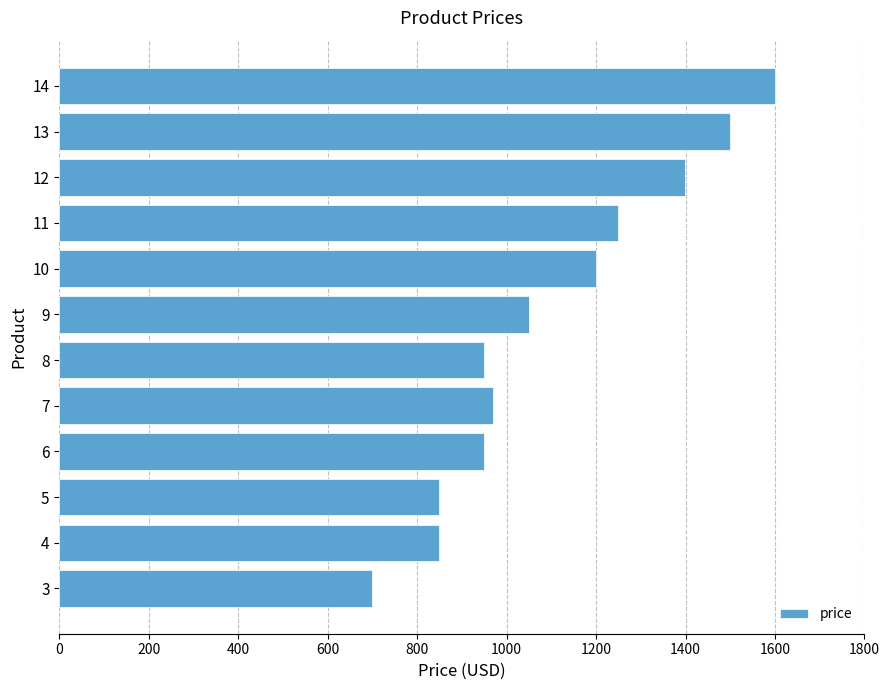

Reading bottom to top, list all the values displayed in this chart.

3=699	4=849	5=849	6=949	7=969	8=949	9=1049	10=1199	11=1249	12=1399	13=1499	14=1599